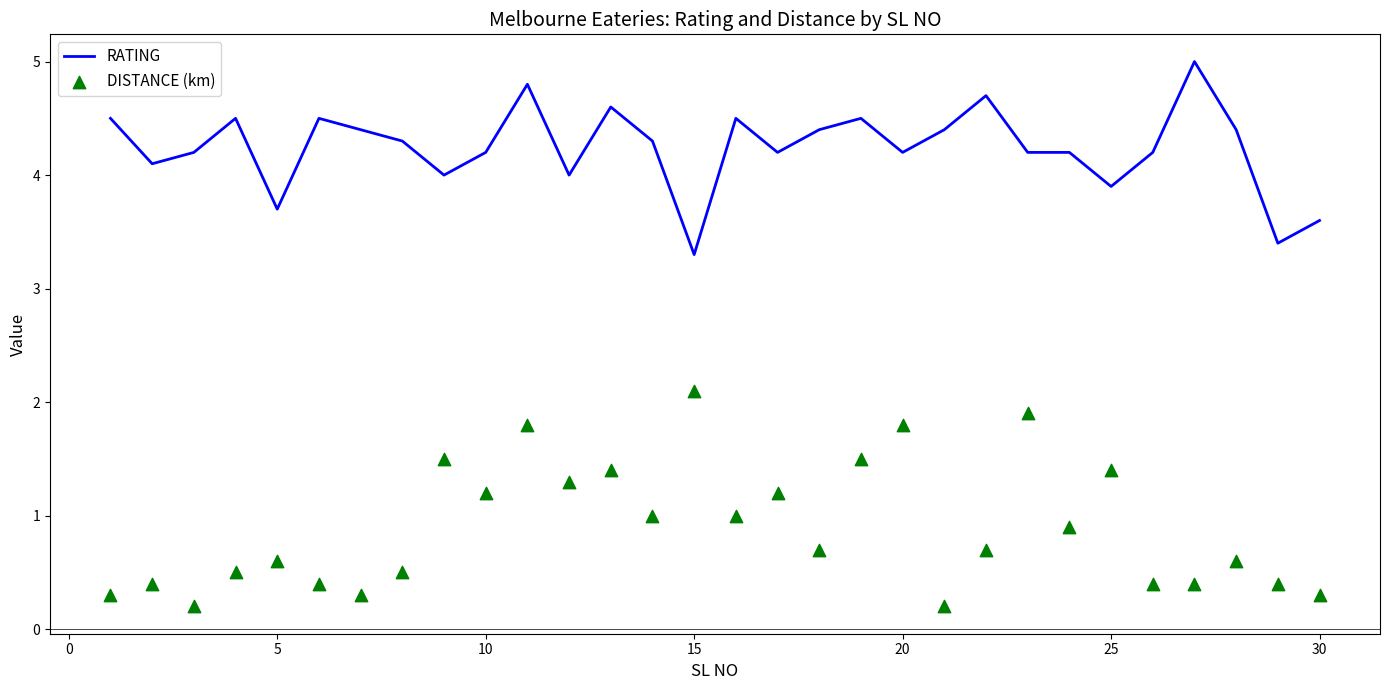

Which series has the largest total across all categories?

RATING